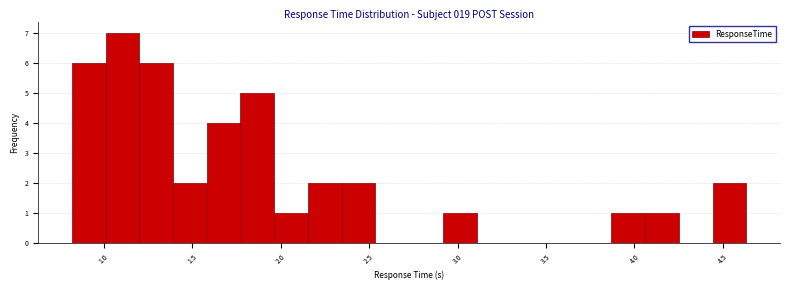

Read against the x-axis, roughly where is the centre of the tallest bar?

1.10